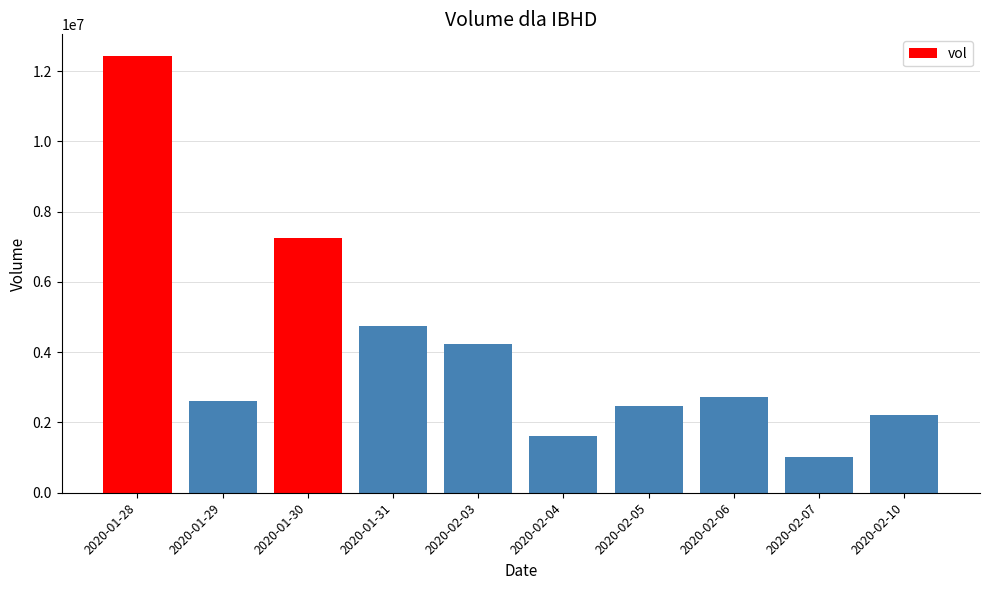

The value at 2020-01-30 is 3597812. True or false?

False